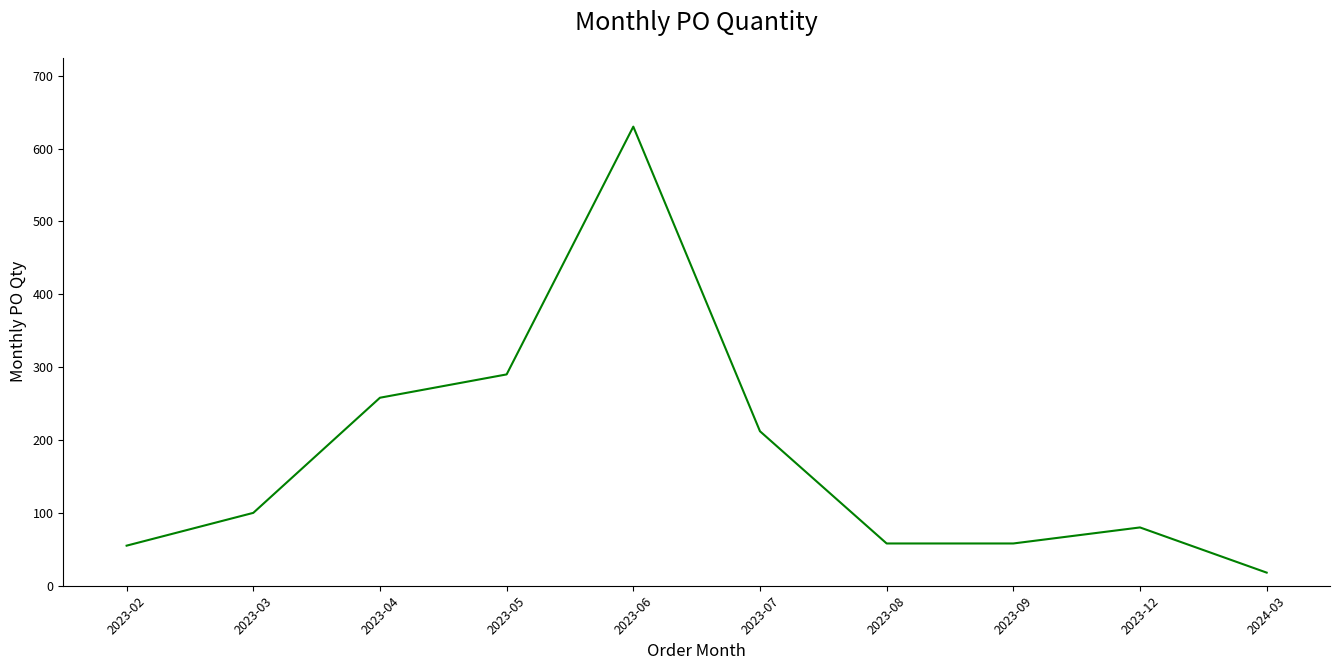

Does the chart display data point markers on the line(s)?

No